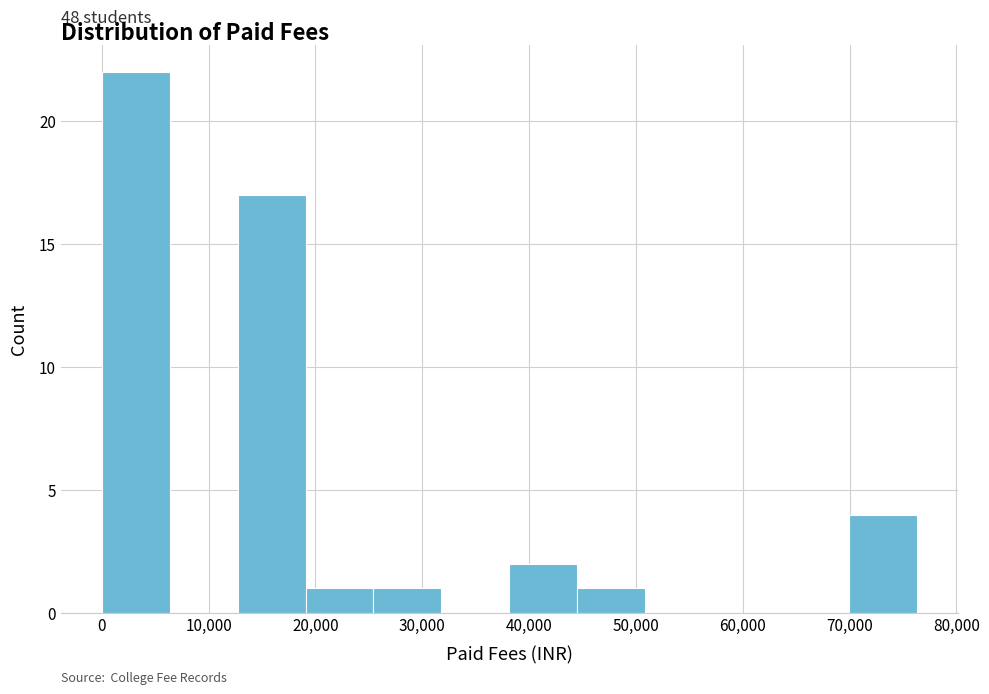

Which range on the x-axis has the tallest bar?

0 to 6000